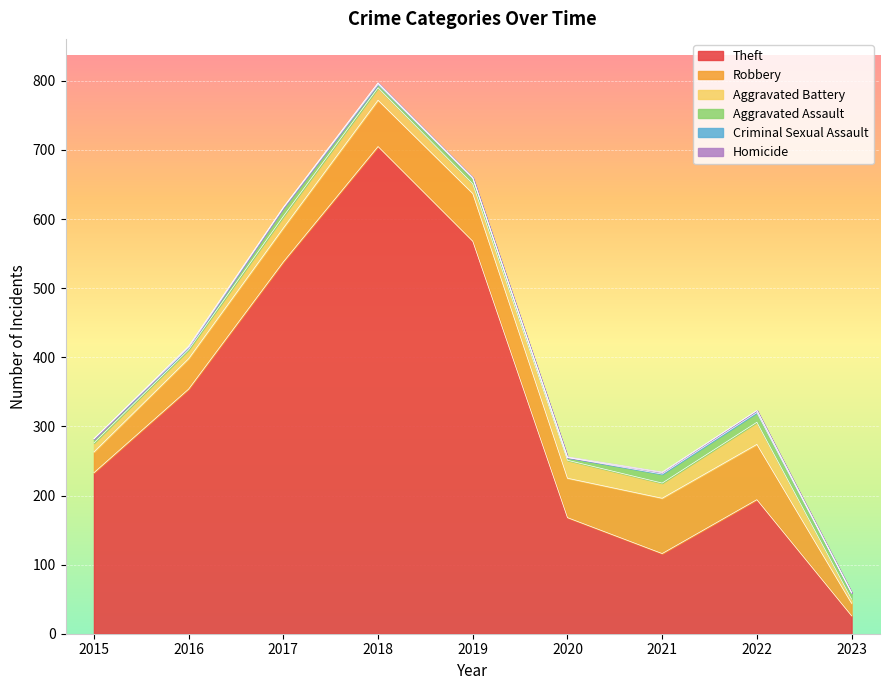

Does the chart display data point markers on the line(s)?

No